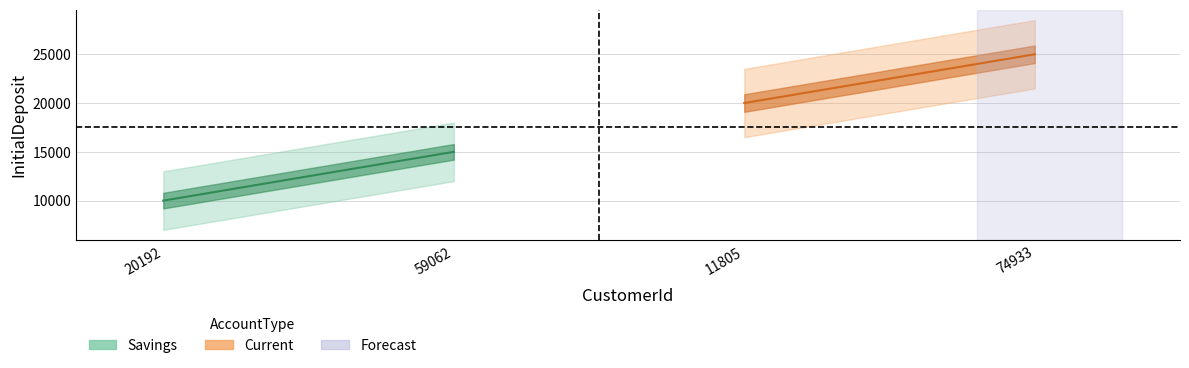

What is the maximum value for Current?

25000